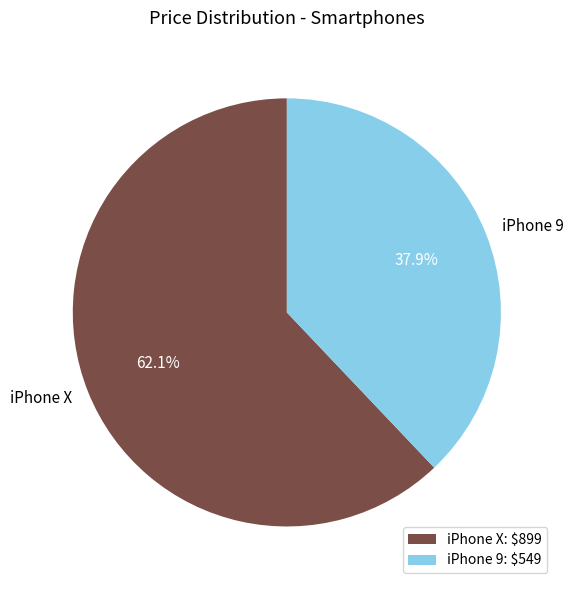

What percentage is the iPhone 9 slice, to the nearest percent?

38%